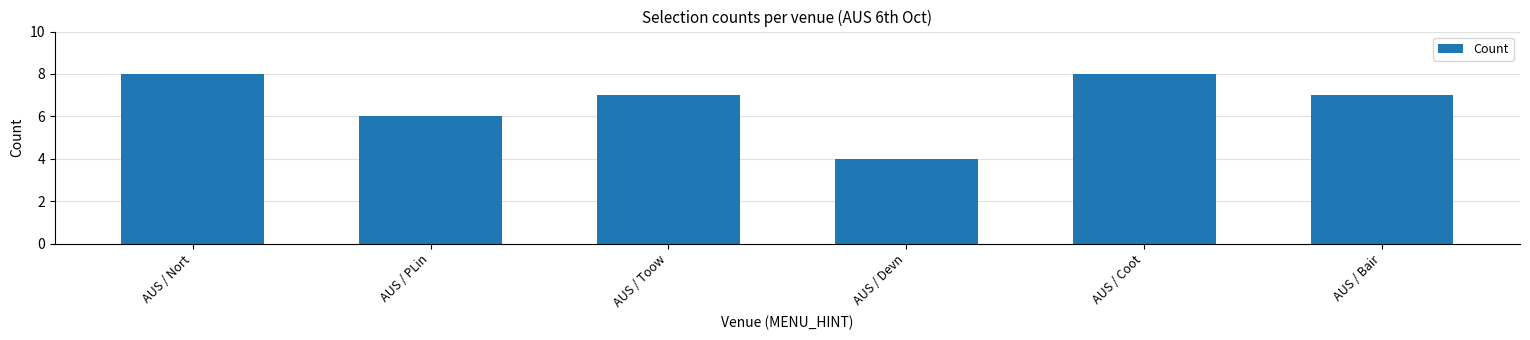

What is the minimum value shown in the chart?

4